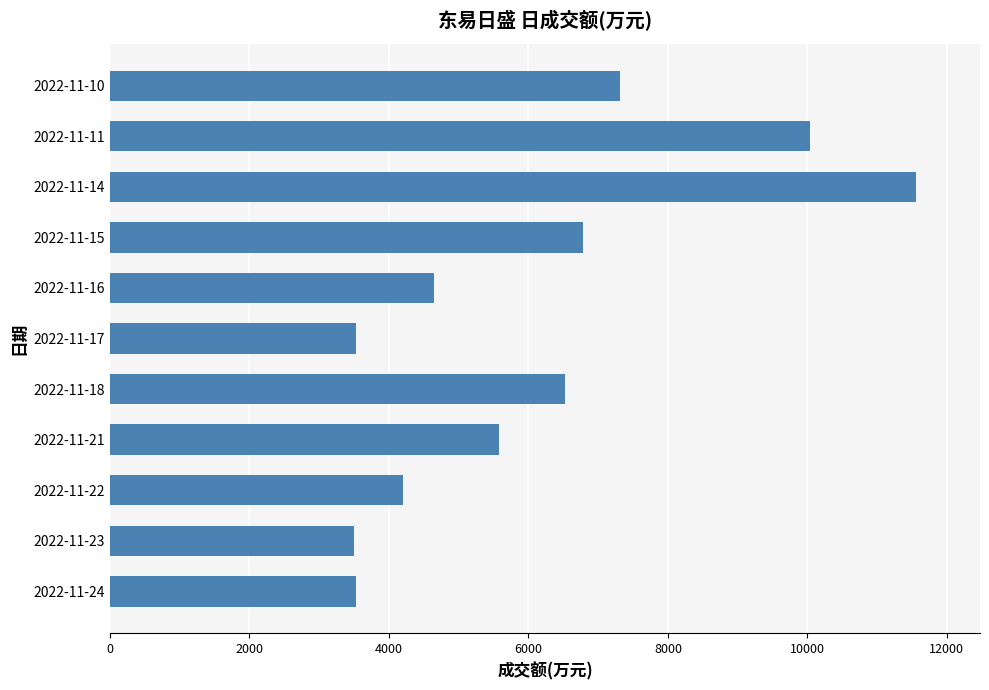

At which label is the value closest to 7526?

2022-11-10